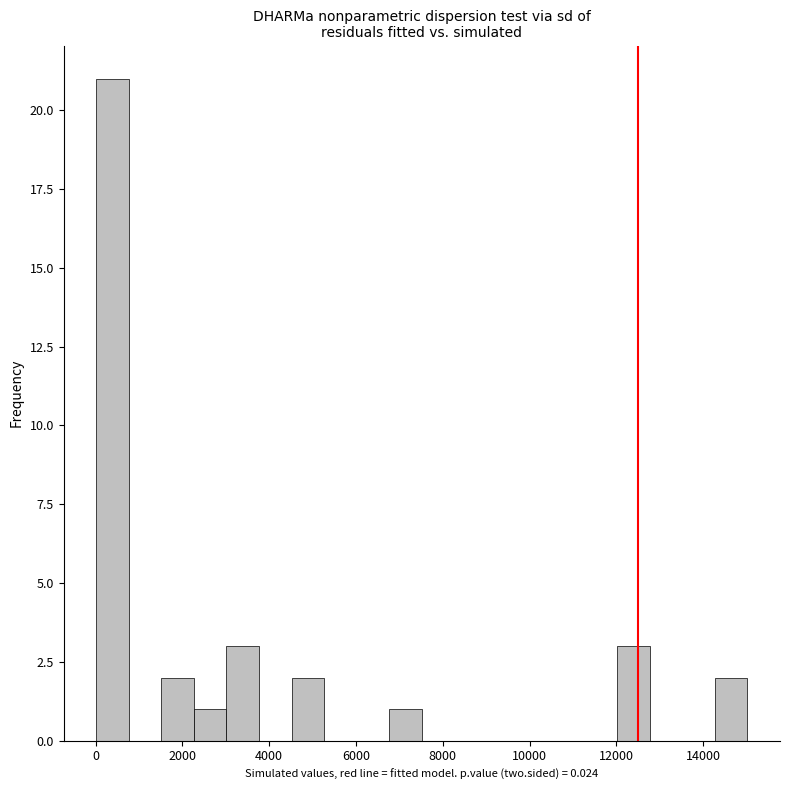

Around what value on the x-axis is the tallest bar? Give the approximate position of its centre, as read against the axis.

400